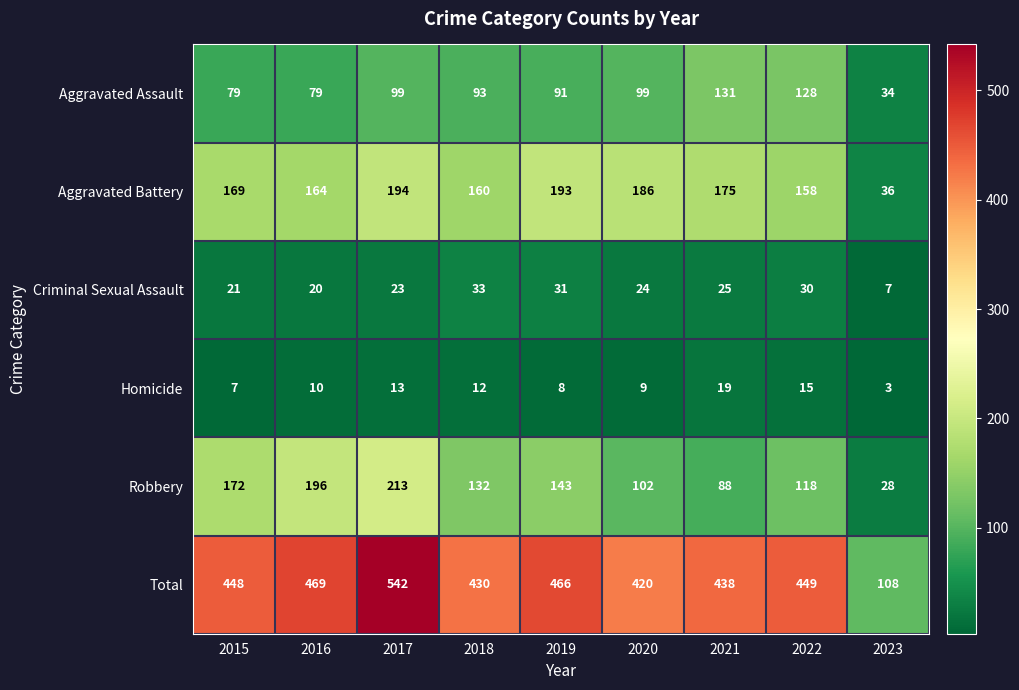

The value of Aggravated Assault at 2021 is 55. True or false?

False